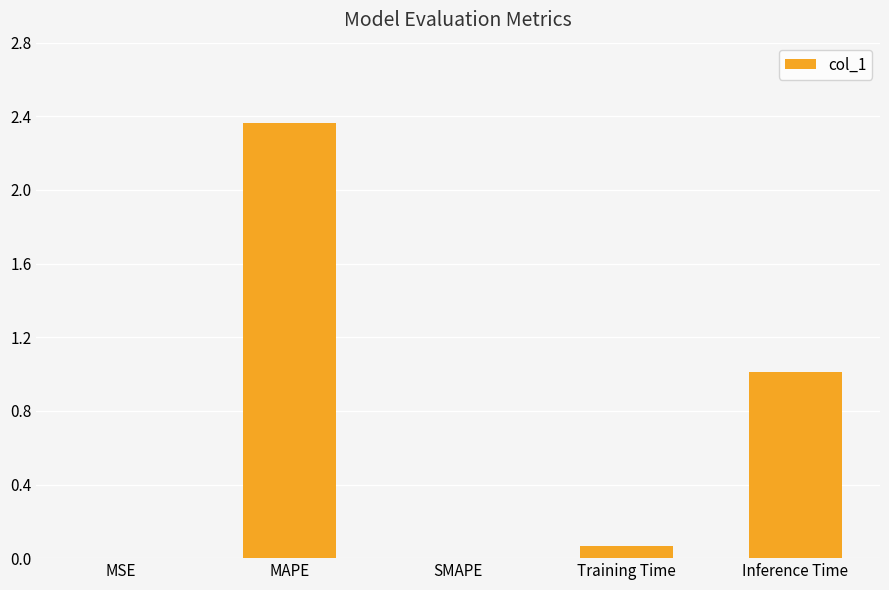

What is the change in value from MAPE to Inference Time?

-1.4